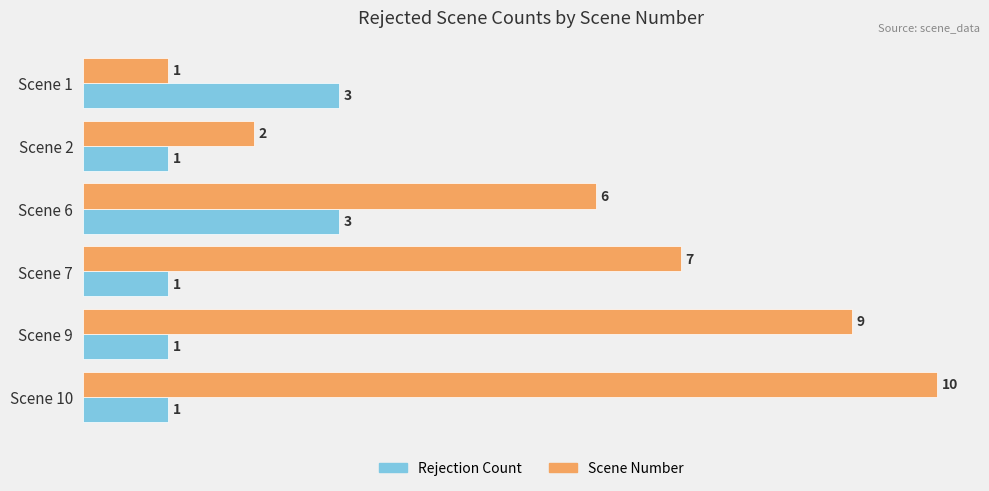

Which series has the largest total across all categories?

Scene Number